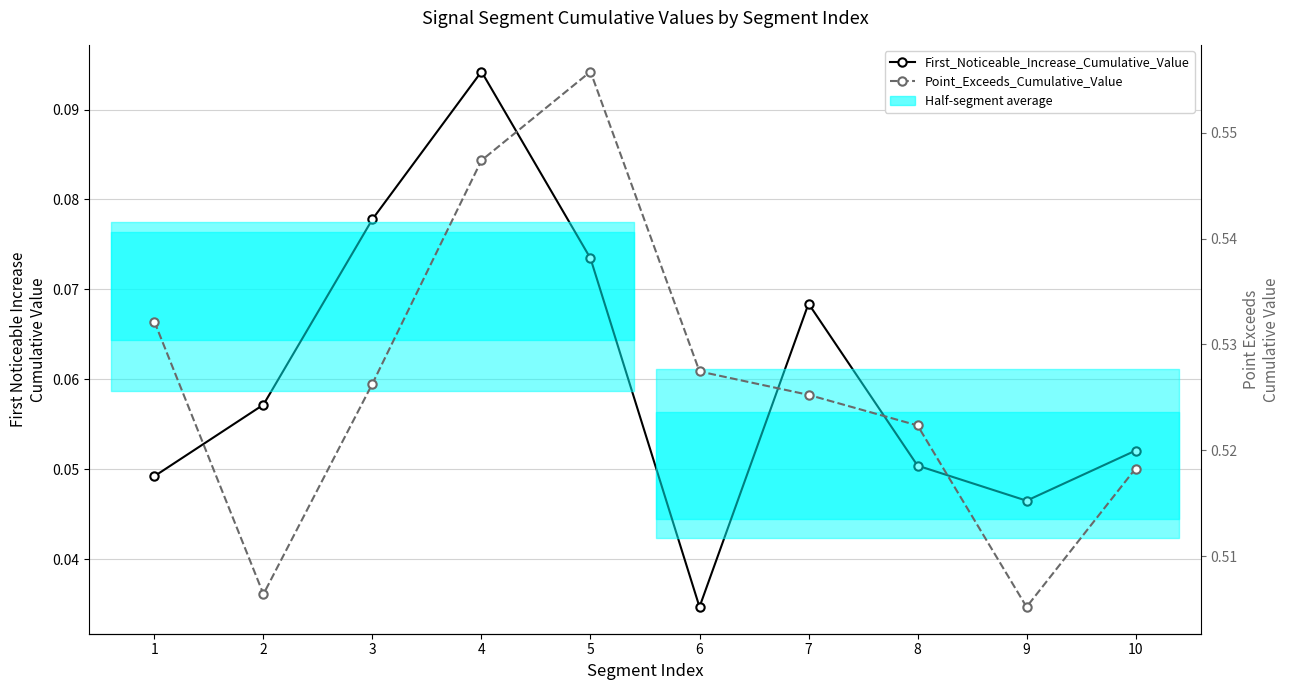

Where is Point_Exceeds_Cumulative_Value nearest to the value 0?

9